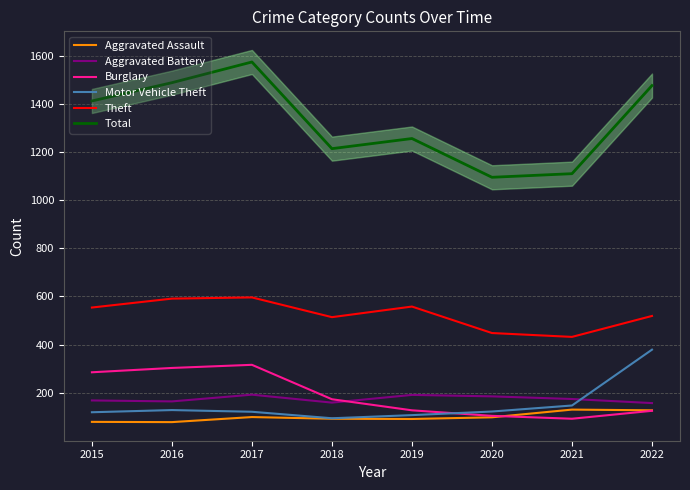

Which series has the largest total across all categories?

Total